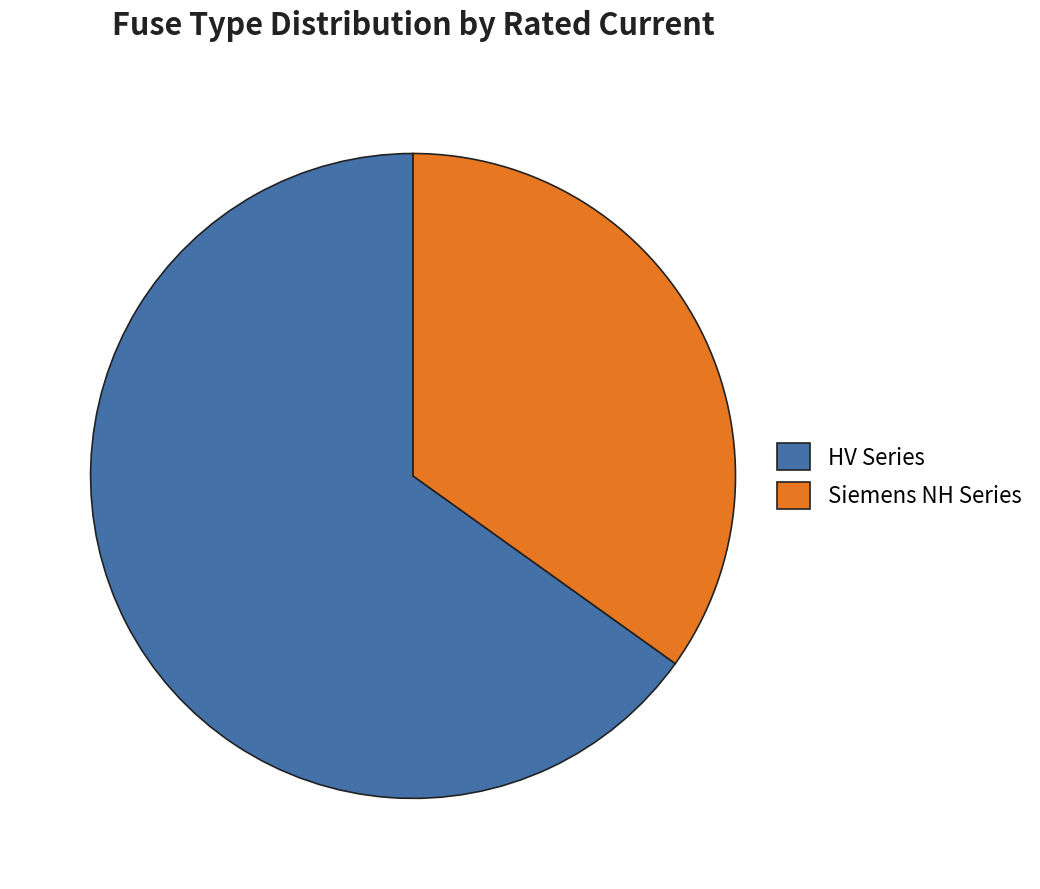

True or false: HV Series accounts for 57% of the total.

False